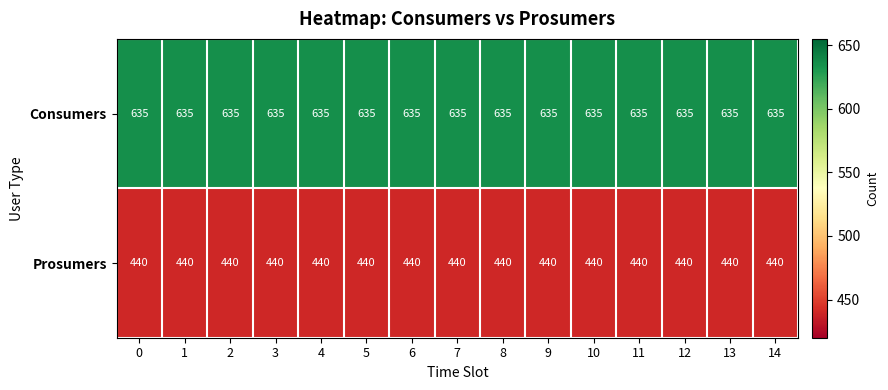

How many distinct data groups are displayed?

2